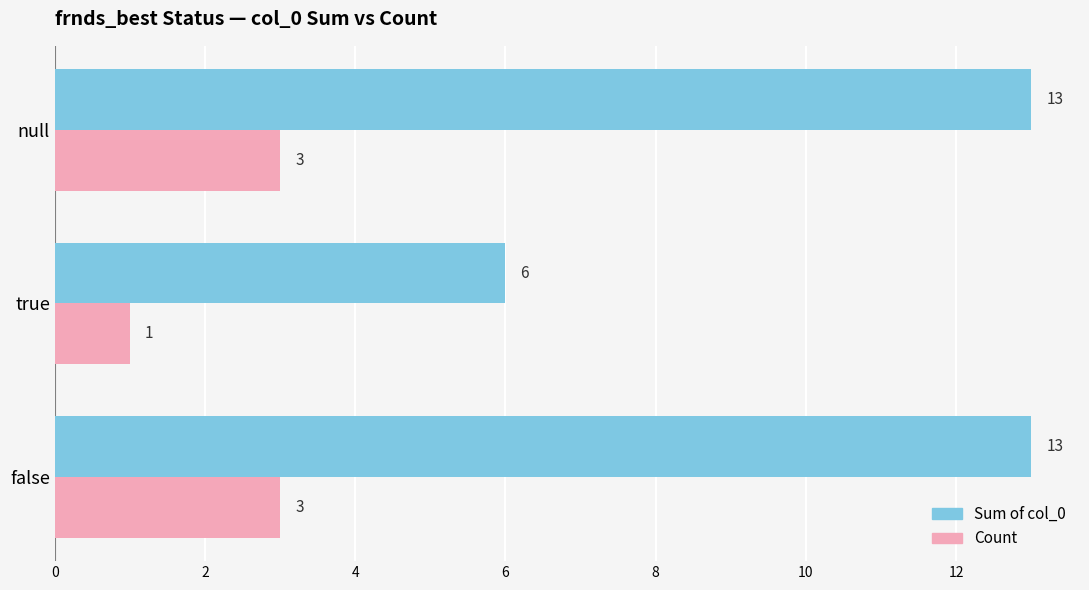

What are all the series names shown in the legend?

Sum of col_0, Count